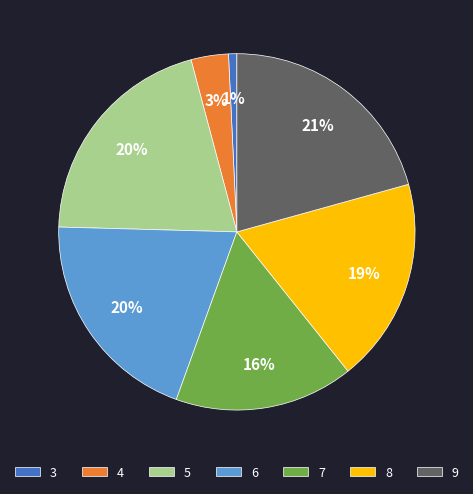

What percentage is the 7 slice, to the nearest percent?

16%